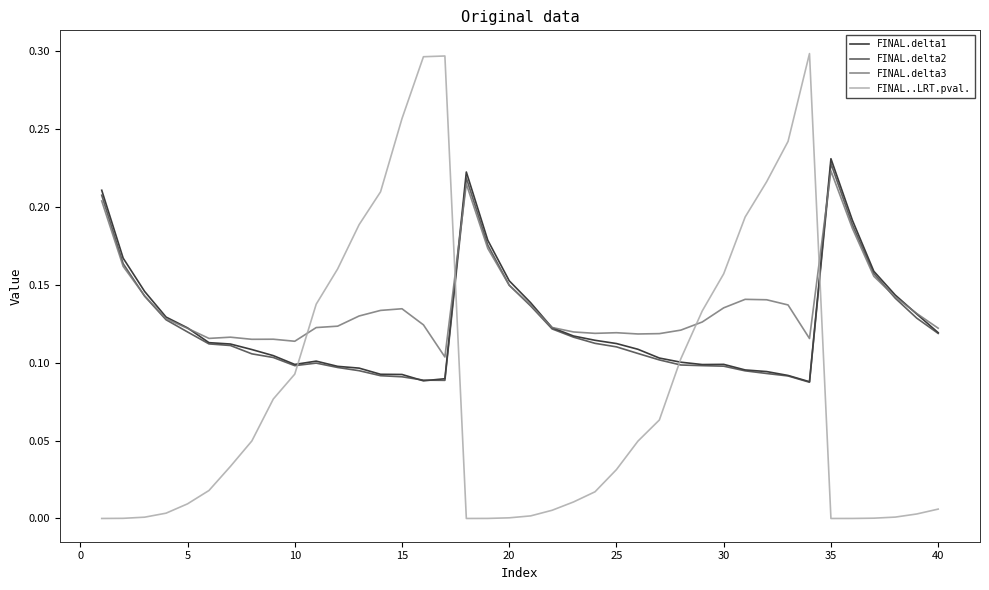

After their last crossing, which series has the higher values: FINAL..LRT.pval. or FINAL.delta2?

FINAL.delta2